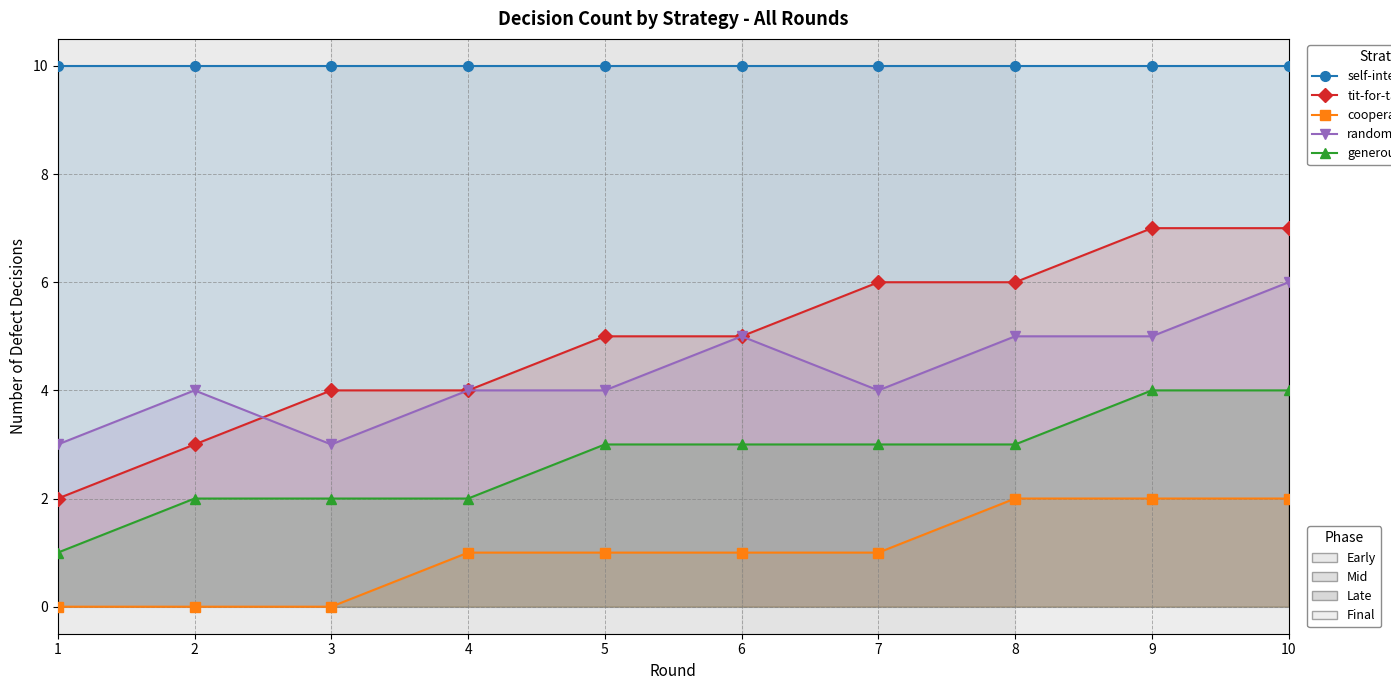

Reading right to left, list all the values displayed in this chart.

self-interested: 10	10	10	10	10	10	10	10	10	10
tit-for-tat: 7	7	6	6	5	5	4	4	3	2
cooperate: 2	2	2	1	1	1	1	0	0	0
random: 6	5	5	4	5	4	4	3	4	3
generous-tit-for-tat: 4	4	3	3	3	3	2	2	2	1